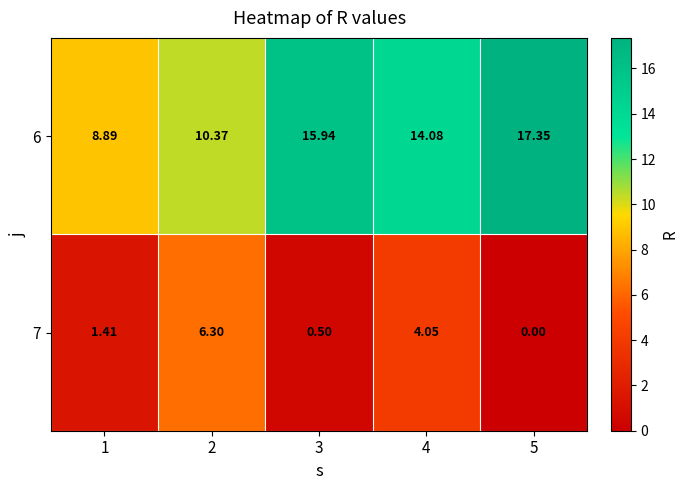

Is the value of 6 at 1 greater than the value of 7 at 5?

Yes